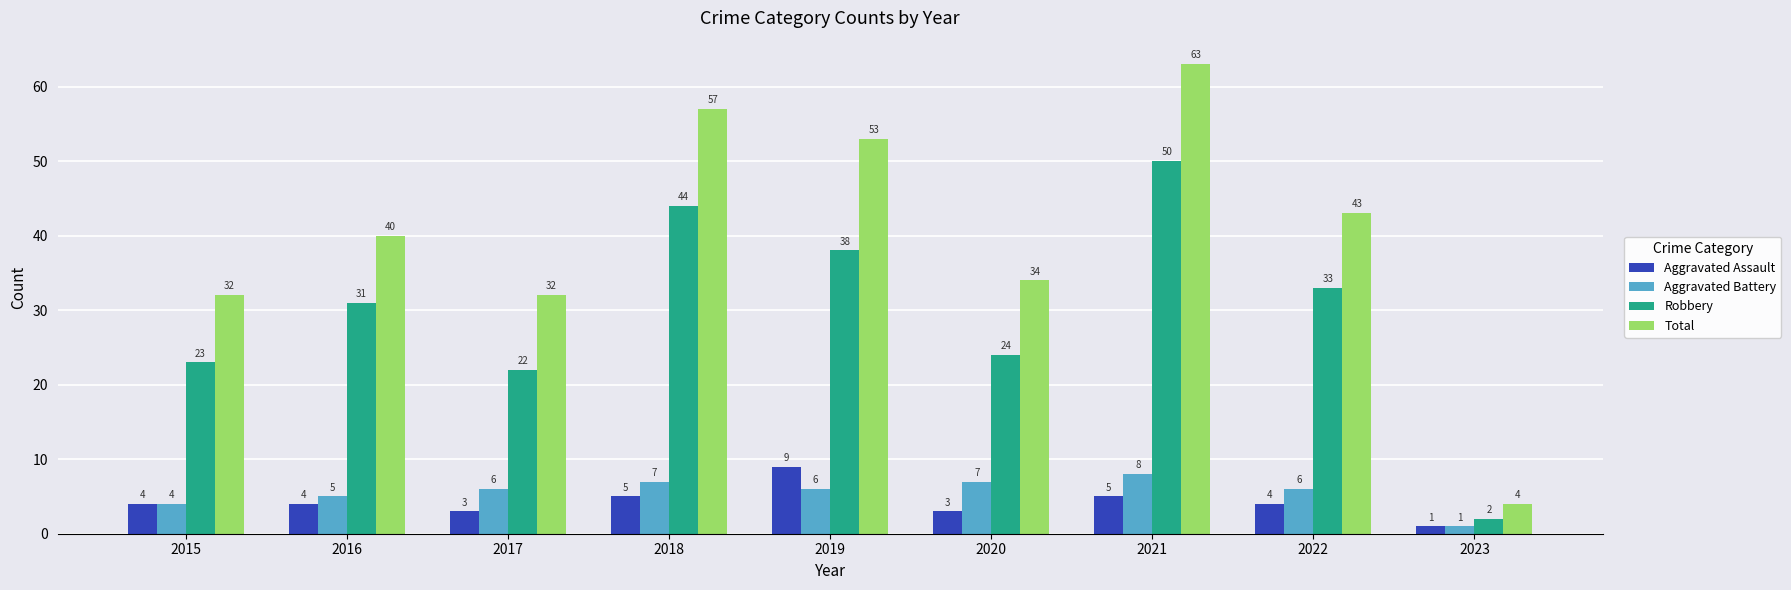

At which label is Aggravated Battery closest to 4?

2015